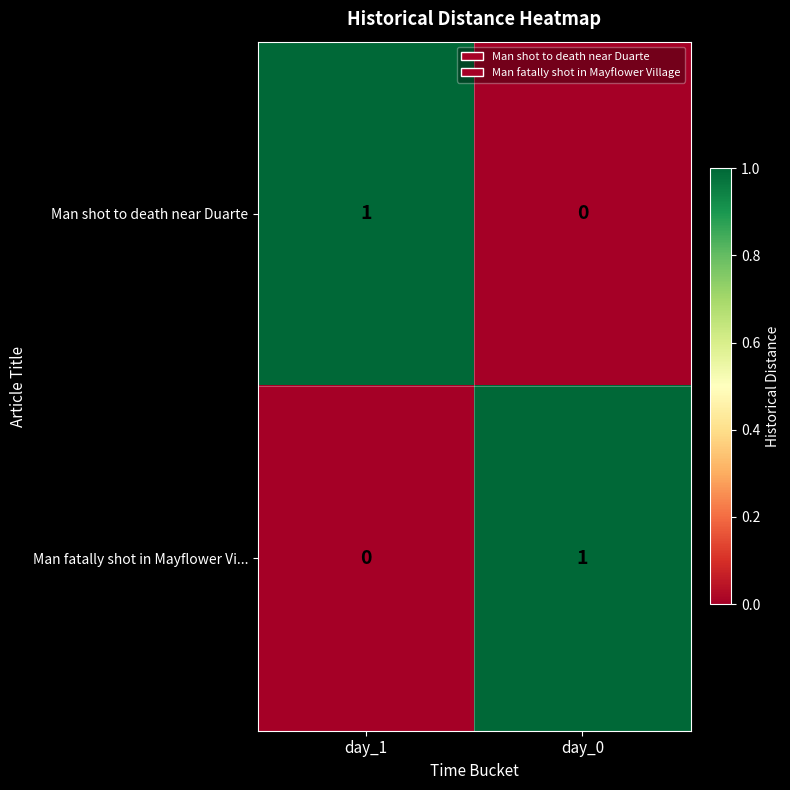

True or false: Man fatally shot in Mayflower Vi... has a value of 0 at day_0.

False